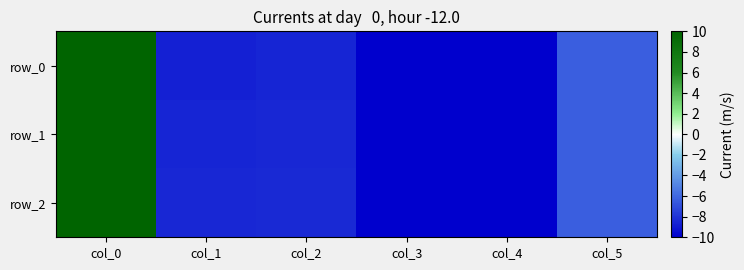

List the labels in order of row_1 value, smallest first.

col_4, col_3, col_1, col_2, col_5, col_0